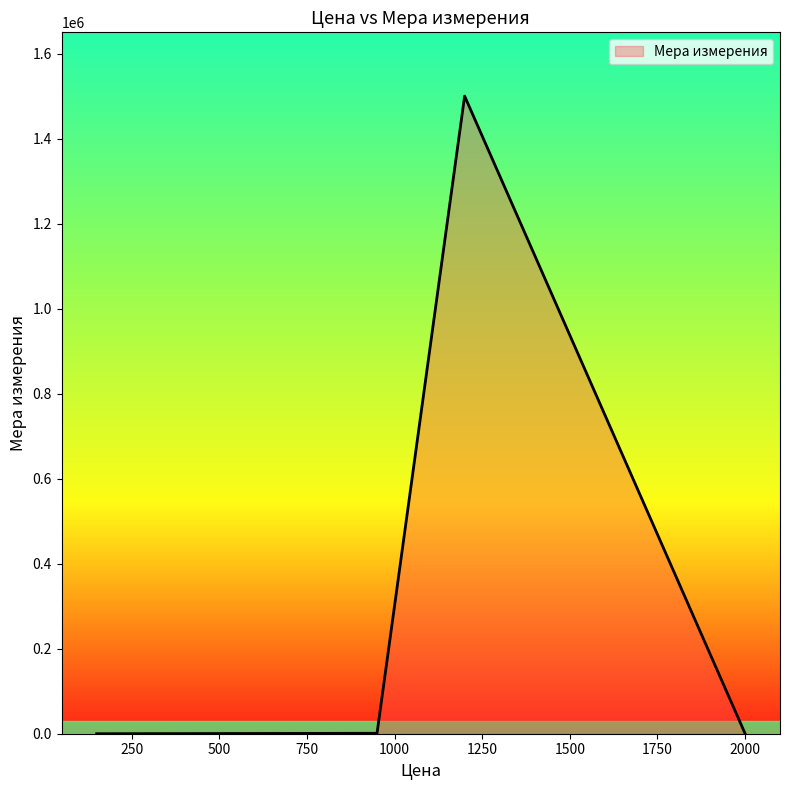

What is the greatest value displayed?

1500000